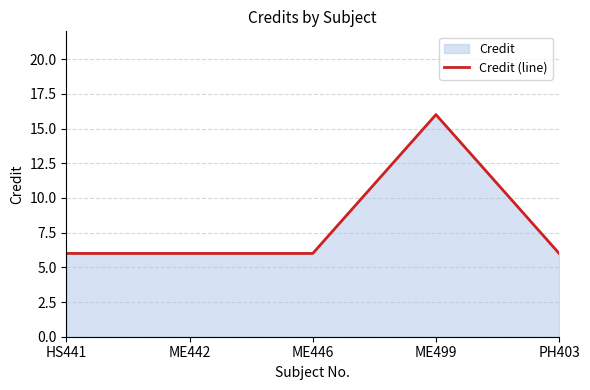

How many lines are shown in the chart?

1